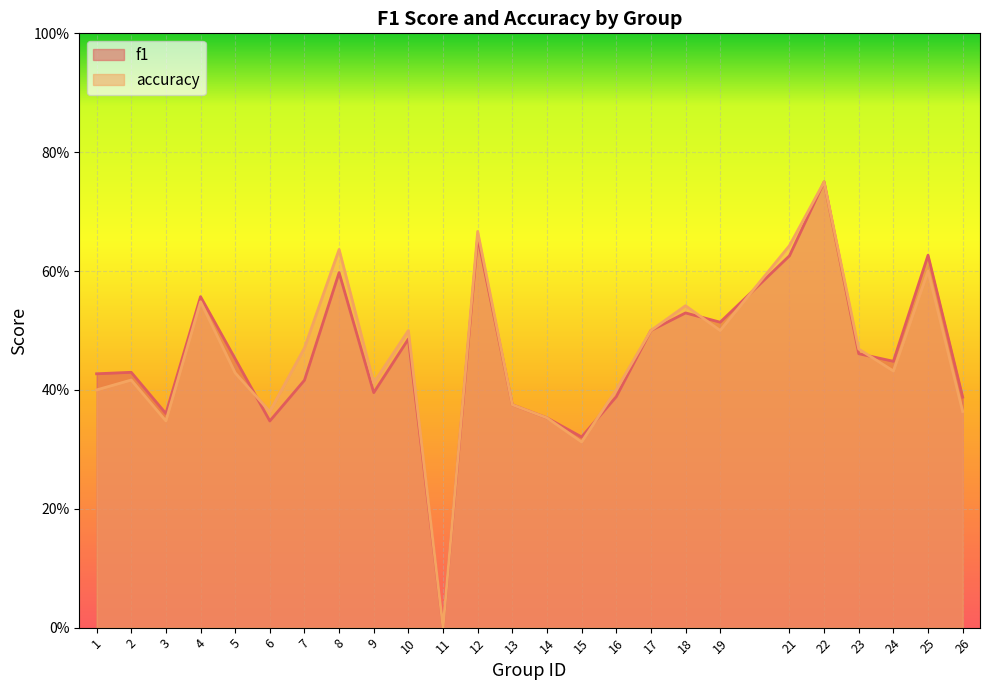

Between 19 and 22, which is larger?

22